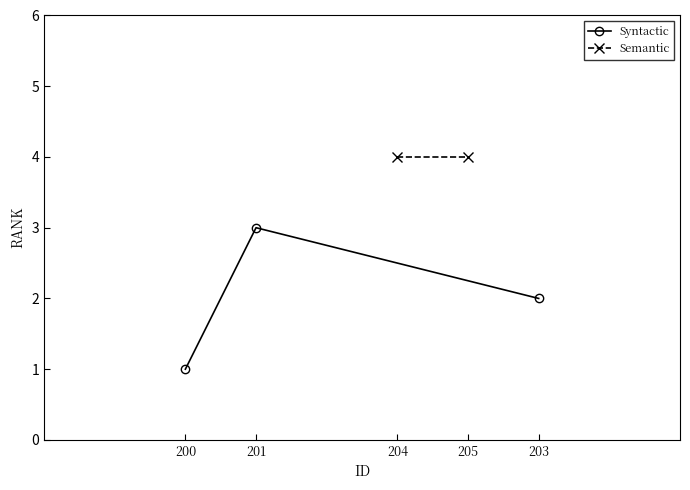

The value of Syntactic at 203 is 2. True or false?

True